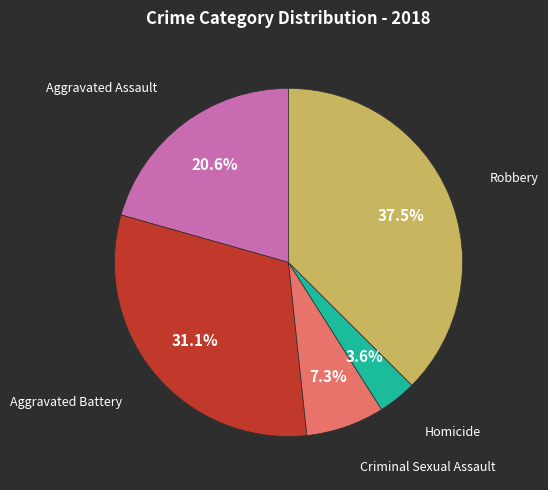

Is there a majority slice in this chart?

No